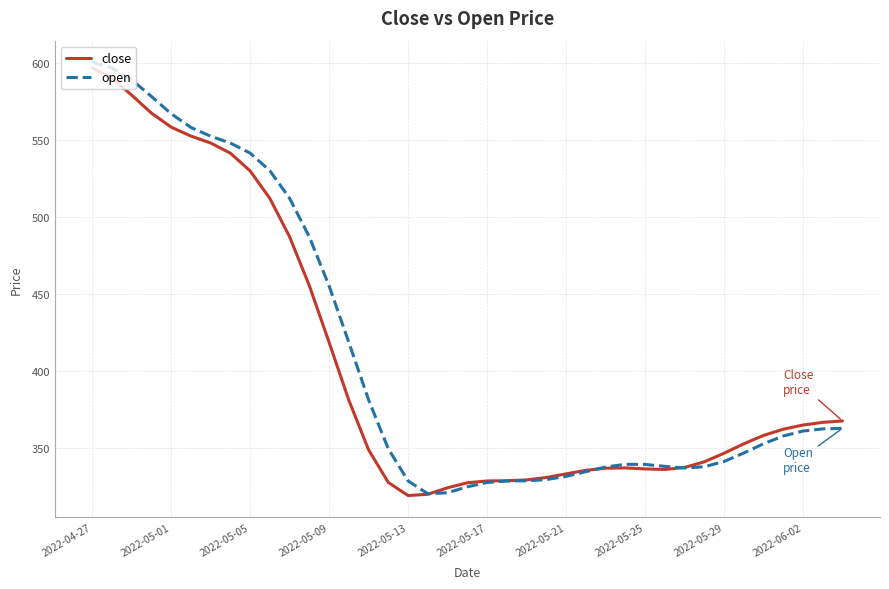

Count the number of data series in this chart.

2